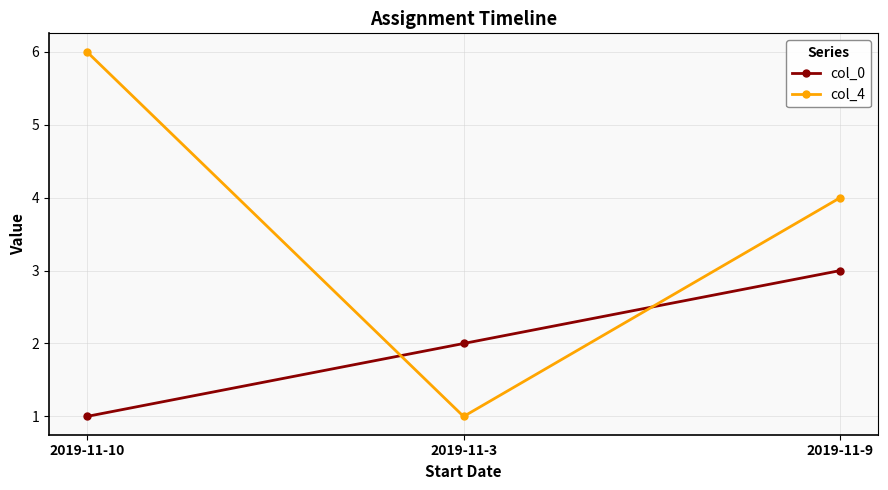

What is the total value across all series at 2019-11-9?

7